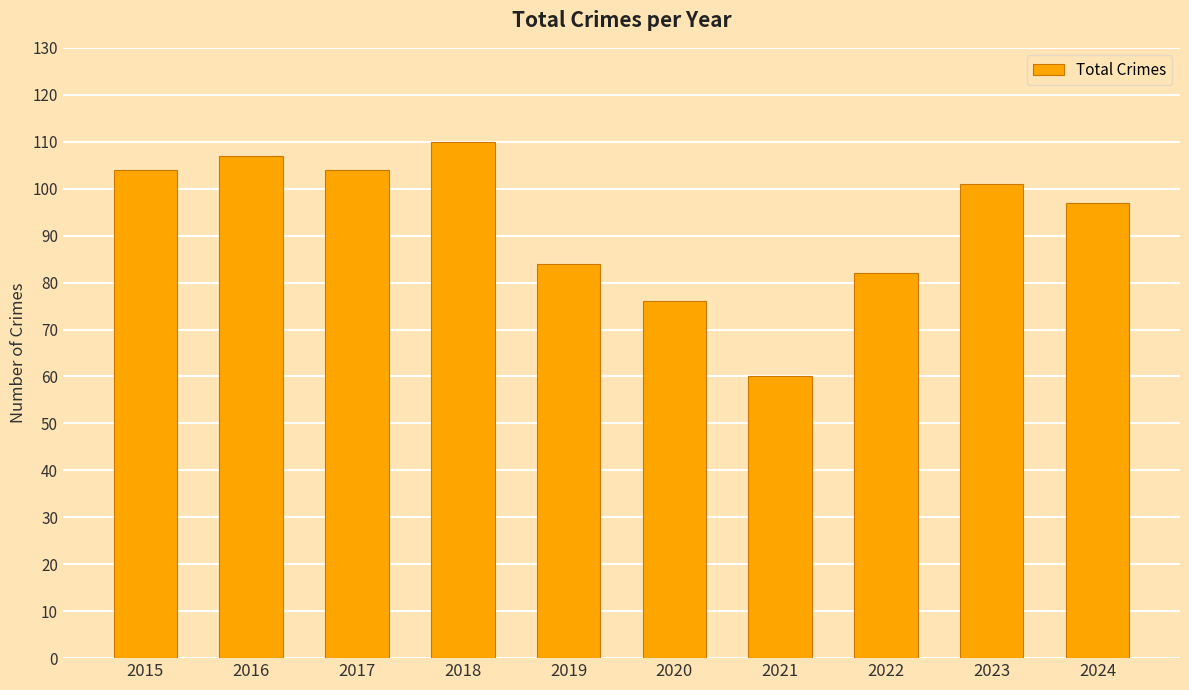

Which has a higher value, 2017 or 2019?

2017